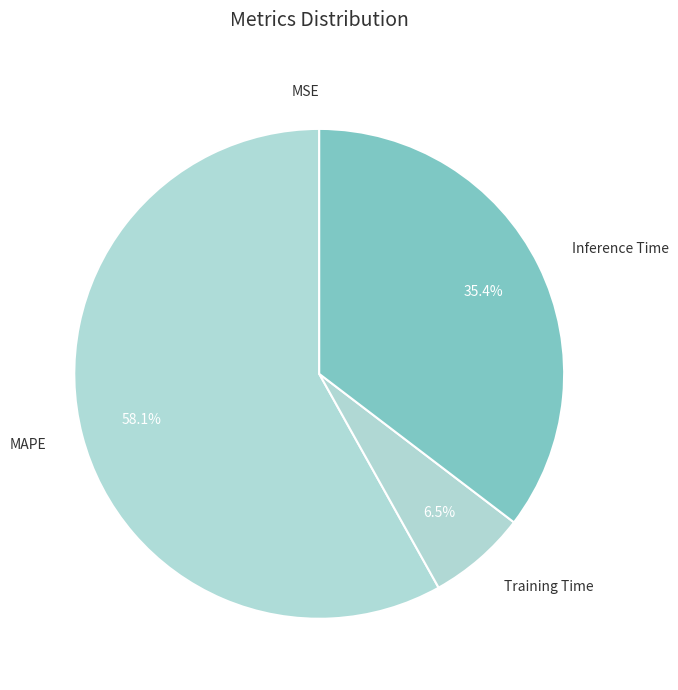

Between Training Time and Inference Time, which is larger?

Inference Time